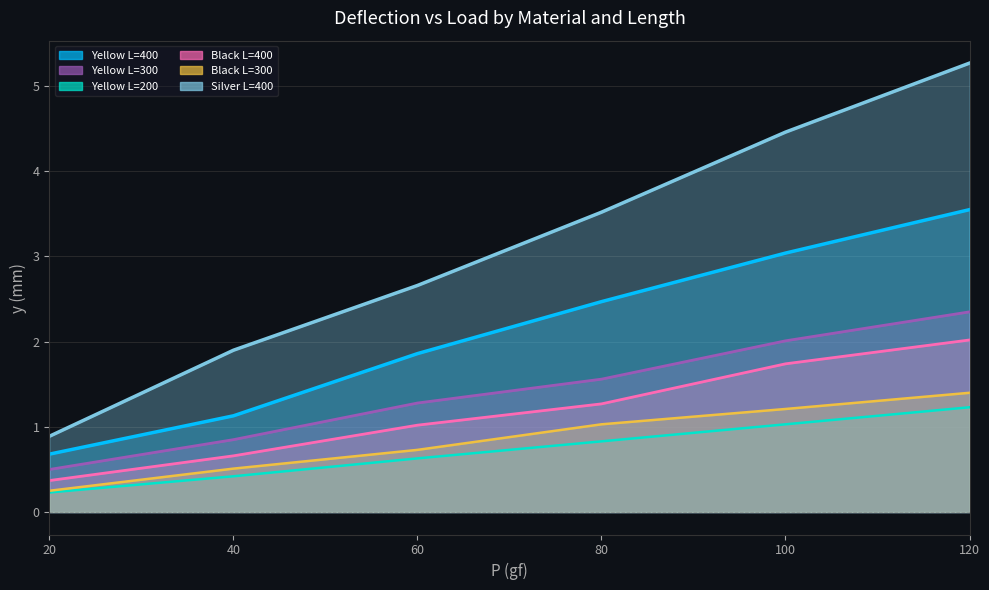

True or false: Yellow L=300 has more than 0 points higher than both neighbors.

False